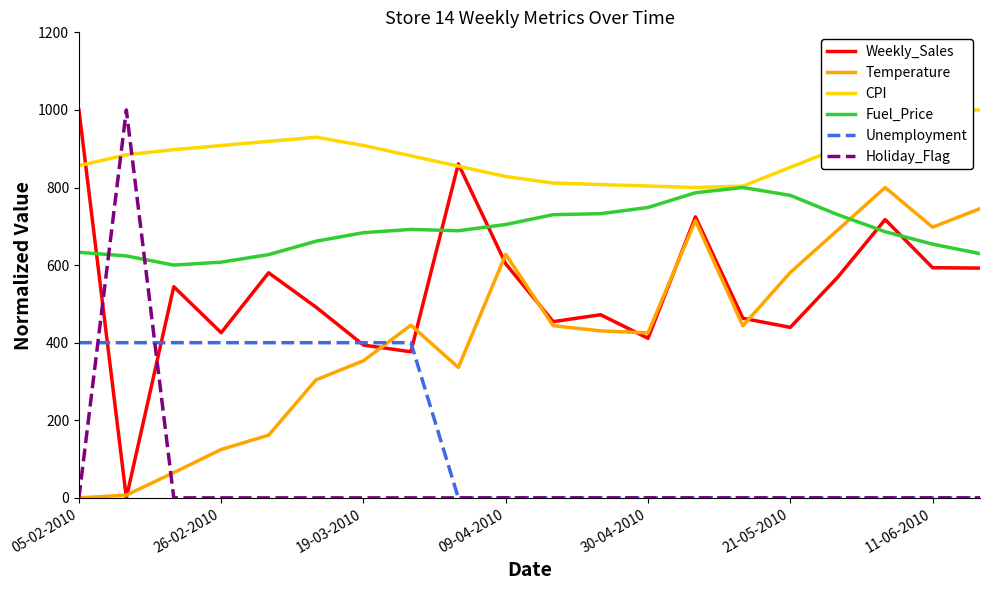

True or false: Fuel_Price and Unemployment cross at least once.

False